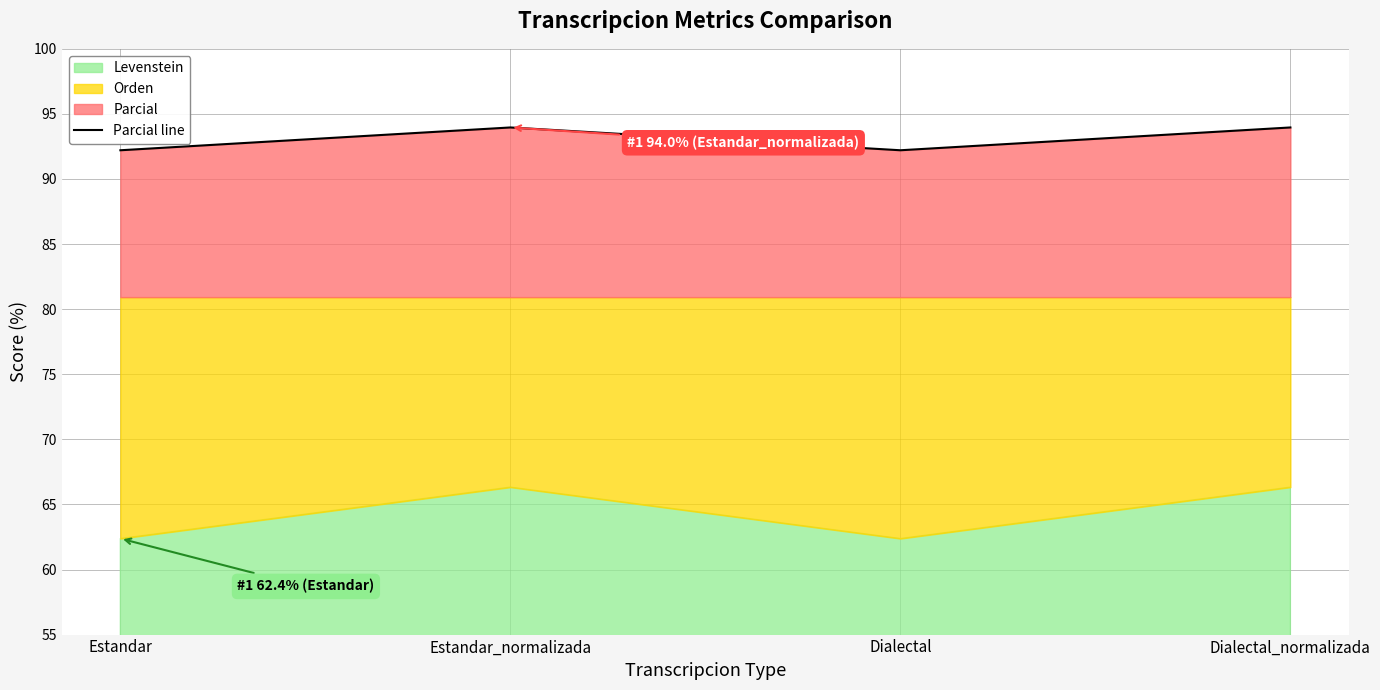

What is the minimum value for Parcial line?

92.2